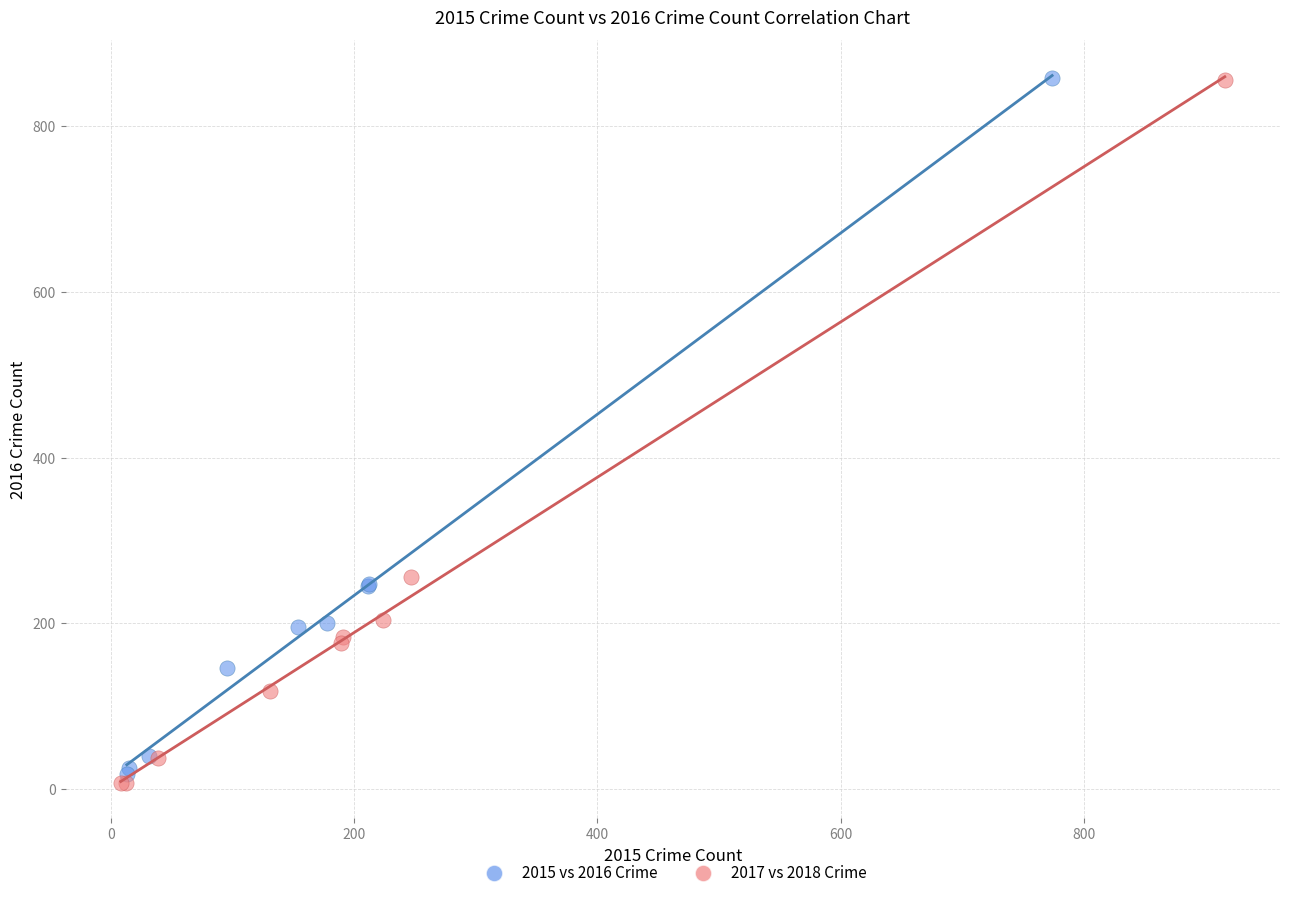

Which series has the widest spread of Y values?

2017 vs 2018 Crime